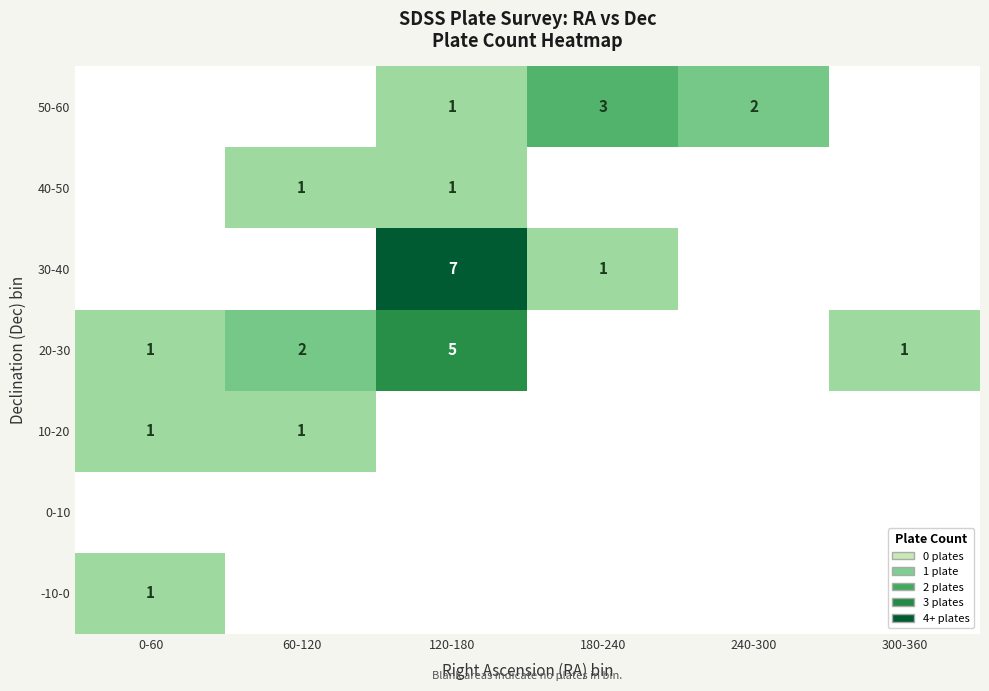

Is it true that 30-40 equals 4 at 120-180?

False